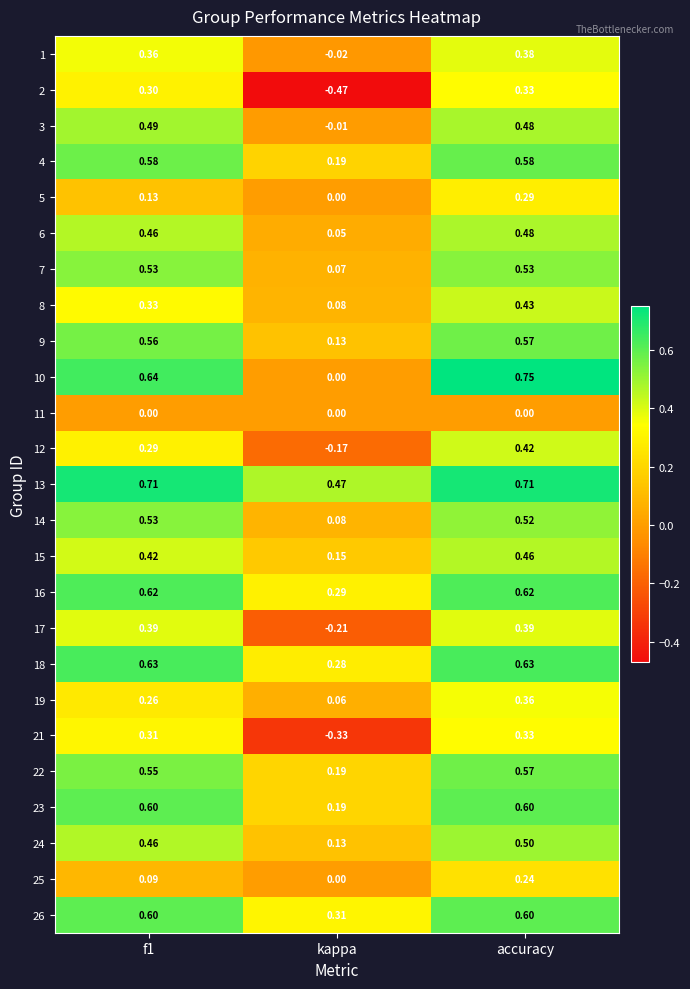

At which category does the chart reach its minimum across all series?

kappa